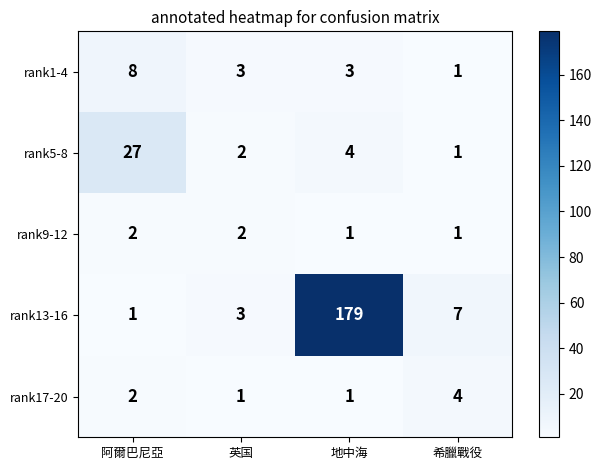

Count the number of categories in the chart.

4